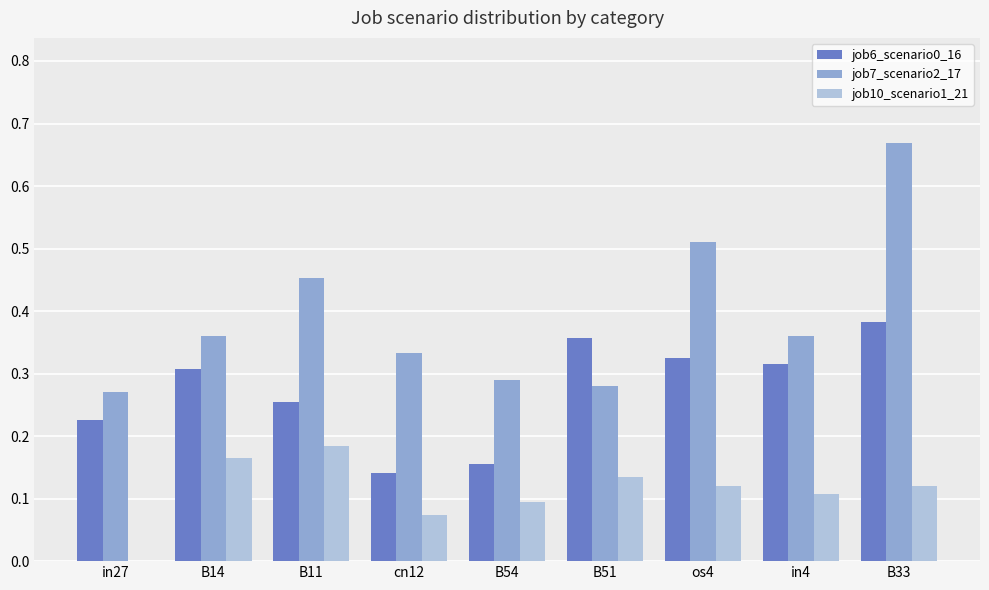

Is the value of job6_scenario0_16 at os4 greater than the value of job7_scenario2_17 at B33?

No